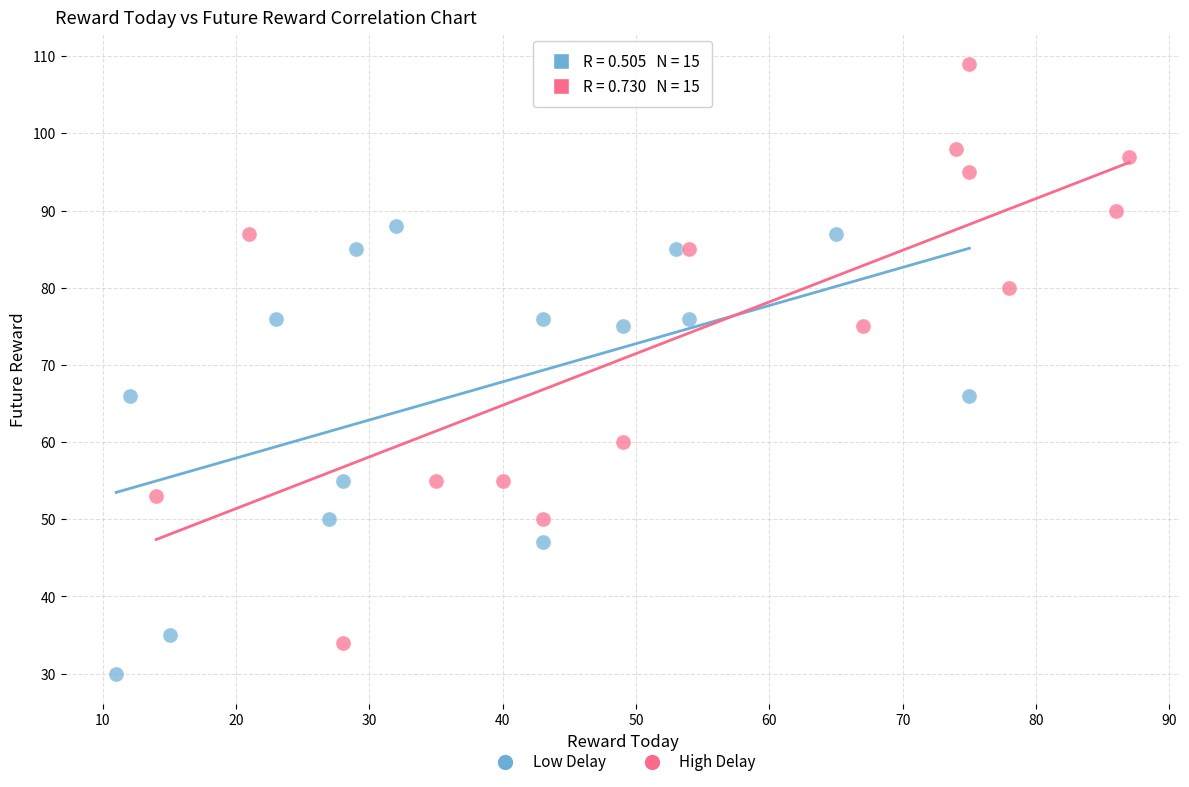

Which series contains the lowest Y value?

Low Delay